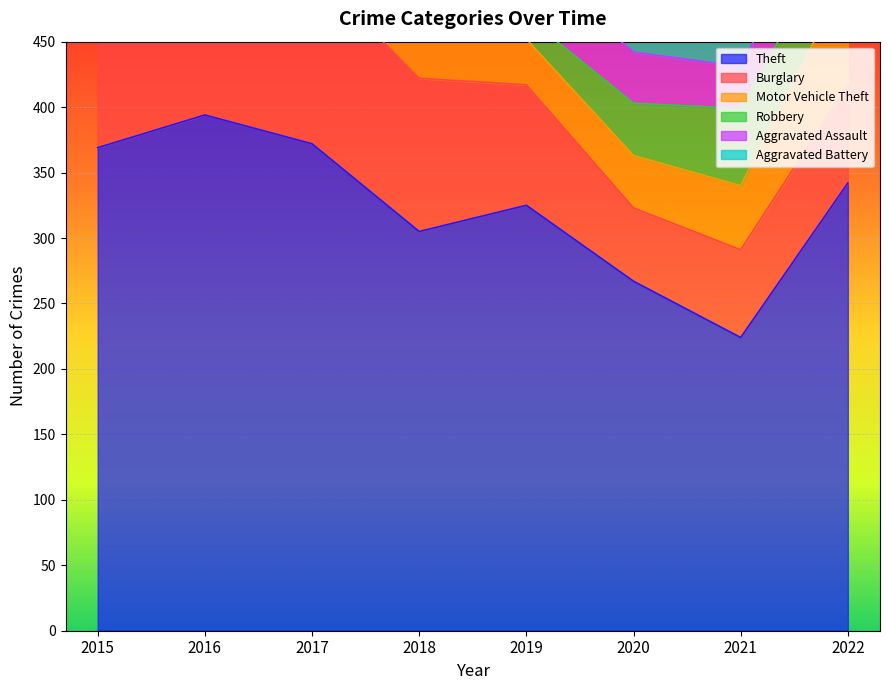

At which category does Aggravated Battery reach its first local valley?

2017